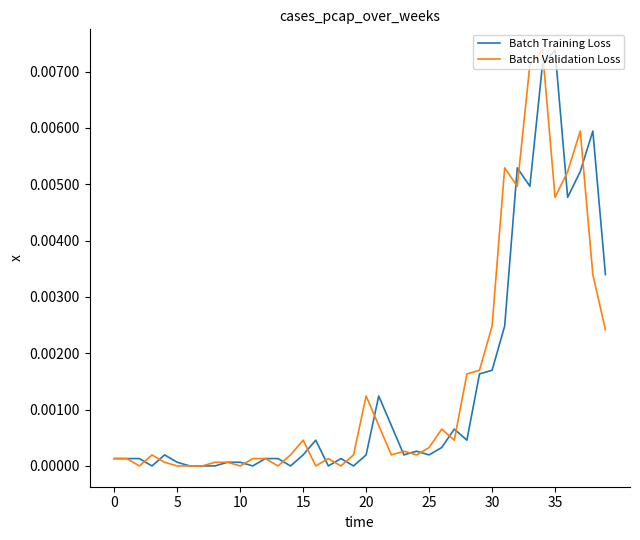

At which label does Batch Training Loss reach its peak?

35